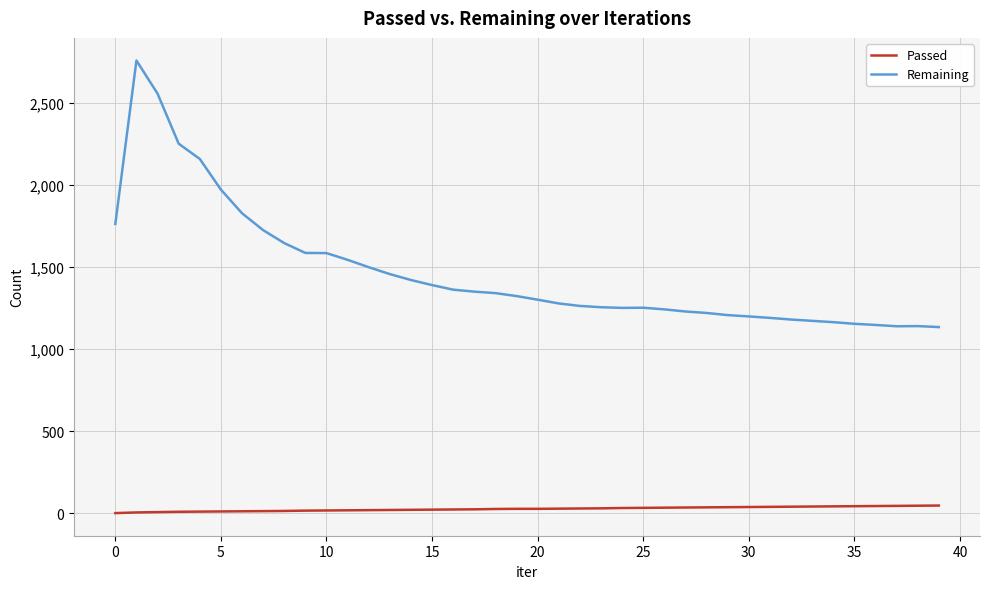

List the series in order of their overall mean, highest first.

Remaining, Passed